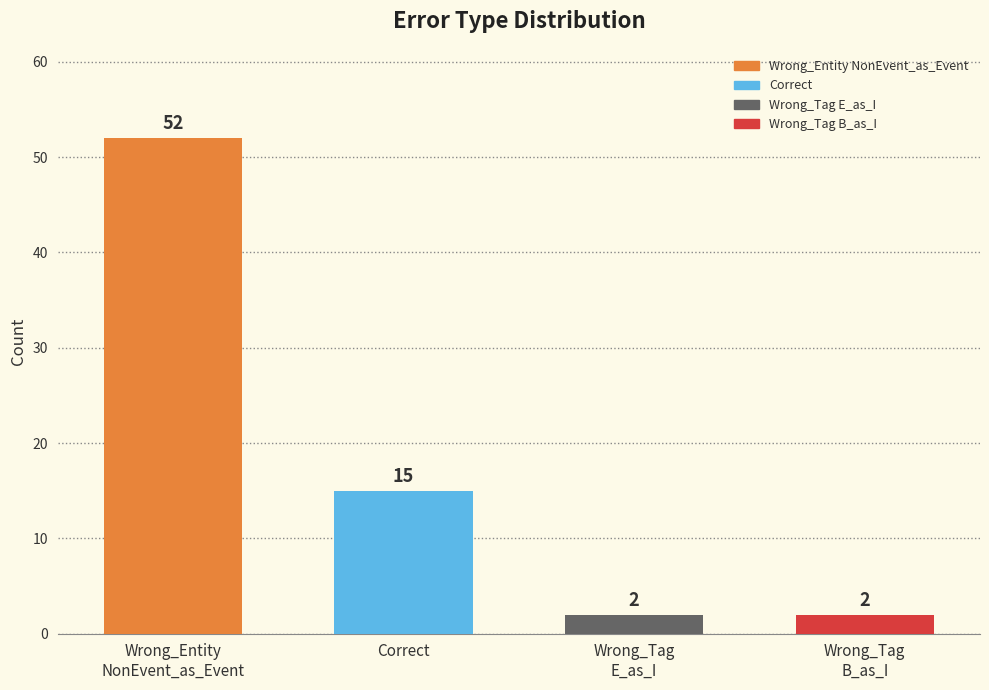

How many data points does each series have?

4